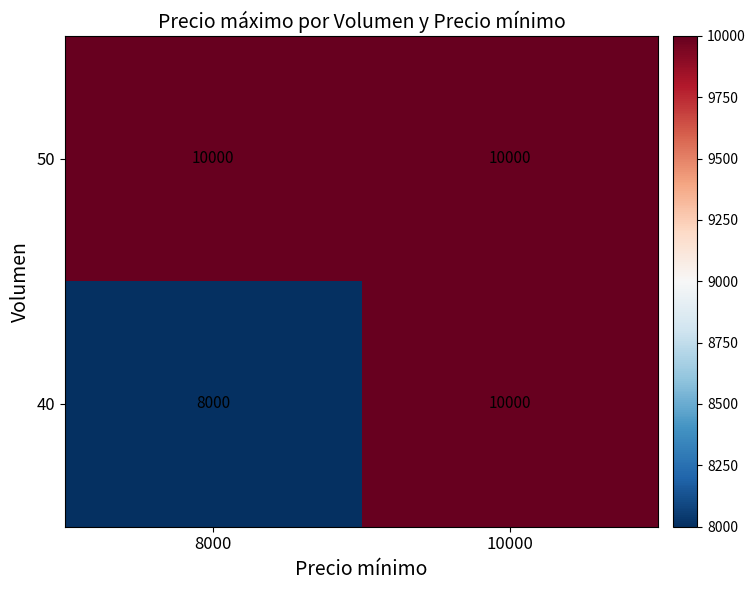

Count the number of data series in this chart.

2